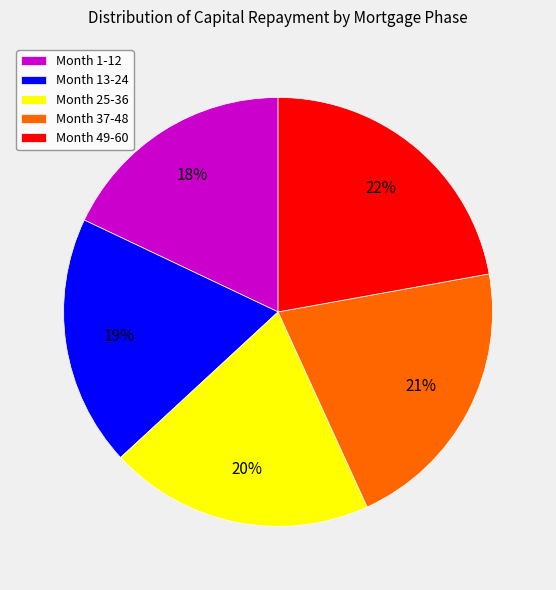

Is Month 13-24 the majority of the pie?

No